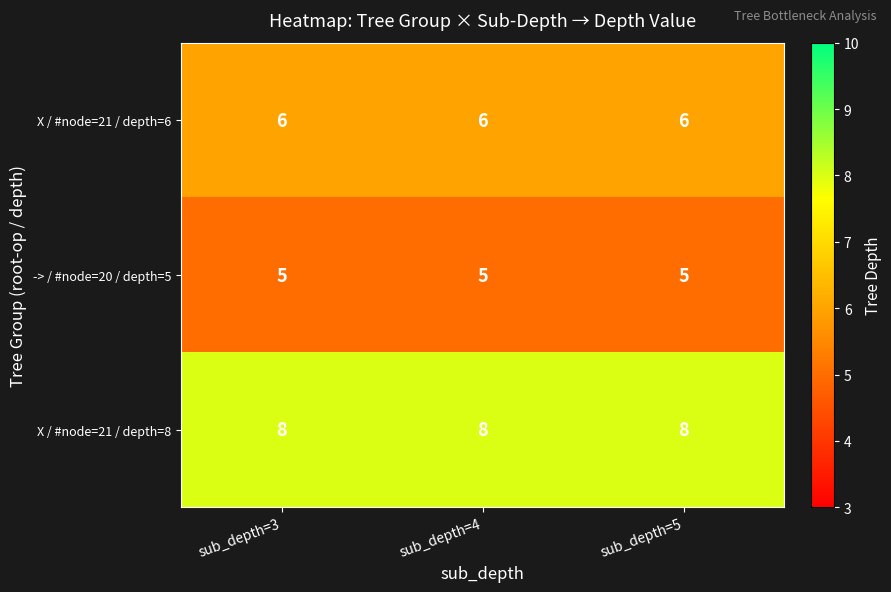

List the series in order of their peak value, highest first.

X / #node=21 / depth=8, X / #node=21 / depth=6, -> / #node=20 / depth=5